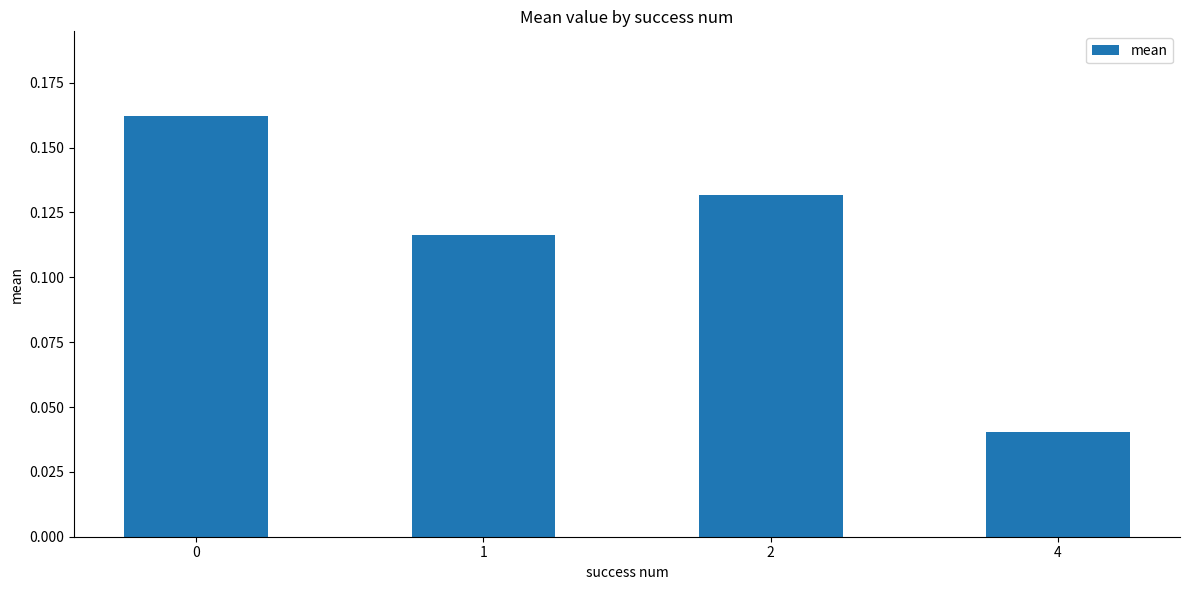

Is it true that the value at 2 is 0.0?

False